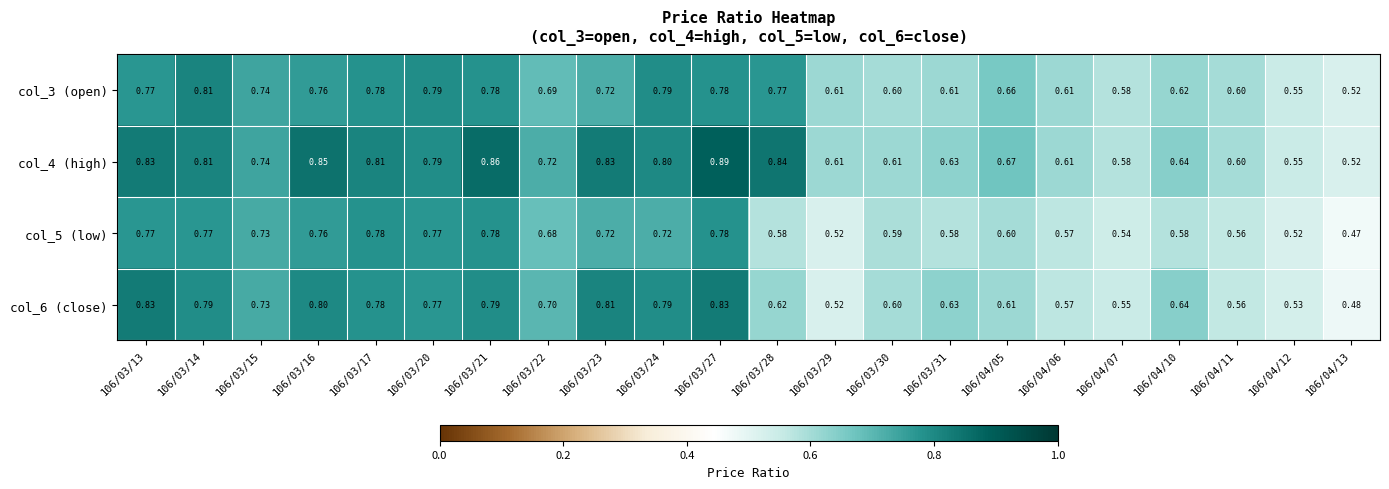

Is the value of col_4 (high) at 106/03/20 greater than the value of col_3 (open) at 106/04/11?

Yes